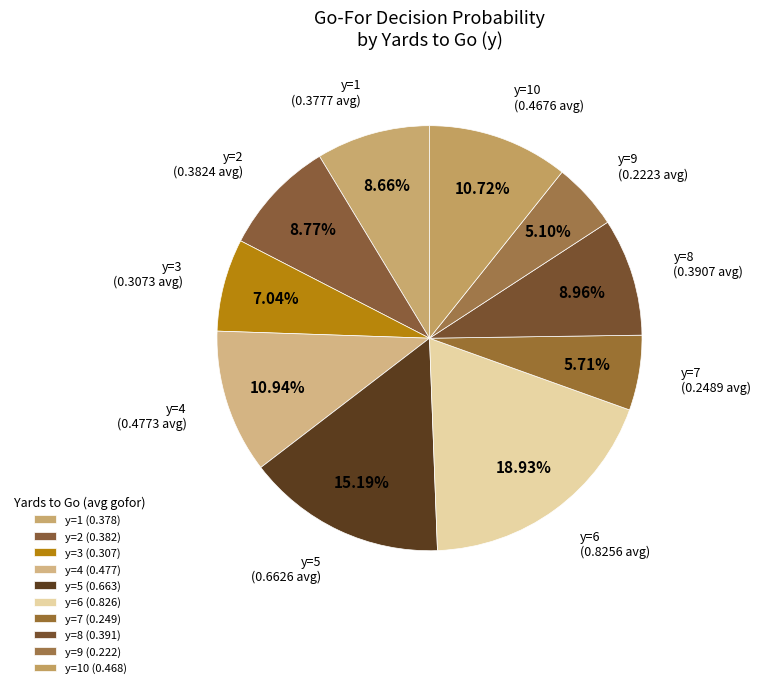

How many segments does this pie chart have?

10